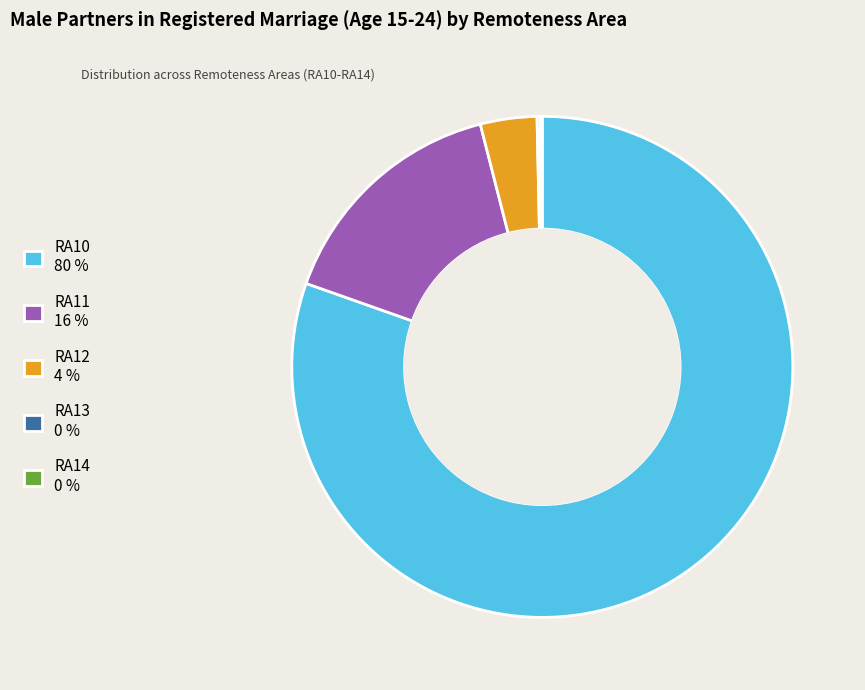

True or false: RA10 accounts for 80% of the total.

True